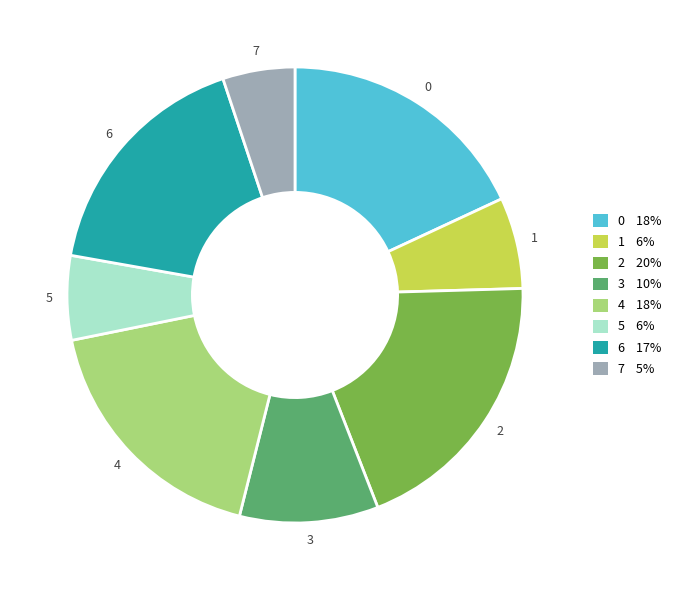

Is the sum of 7 and 0 greater than half?

No